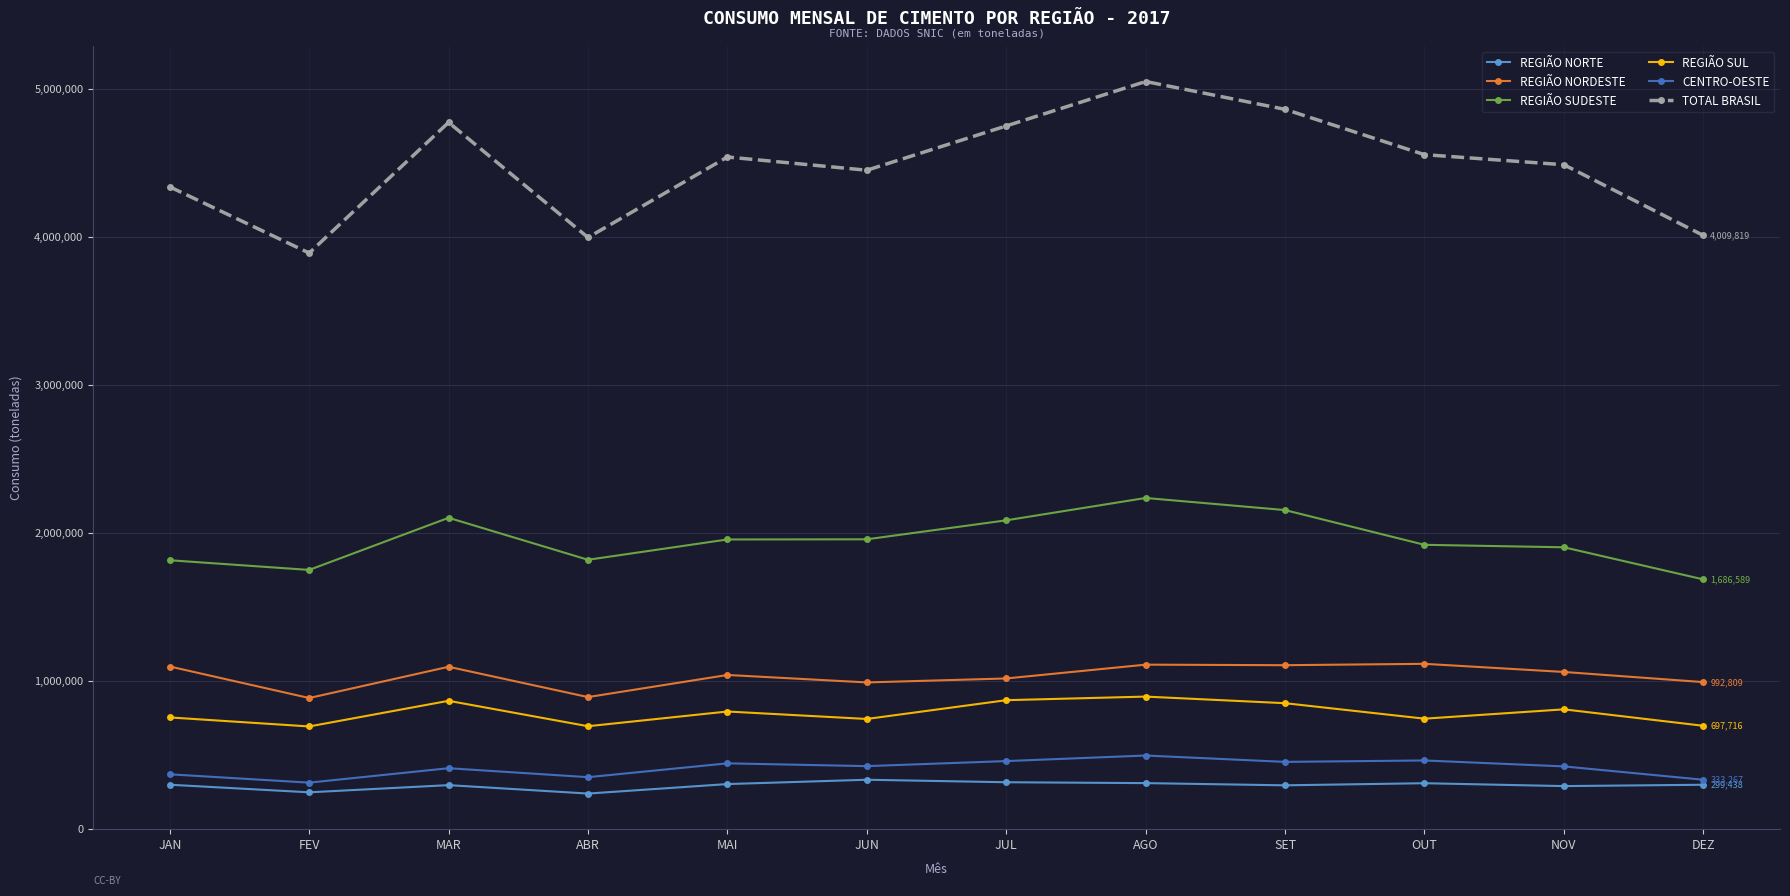

Is this an area chart (filled region under the line)?

No